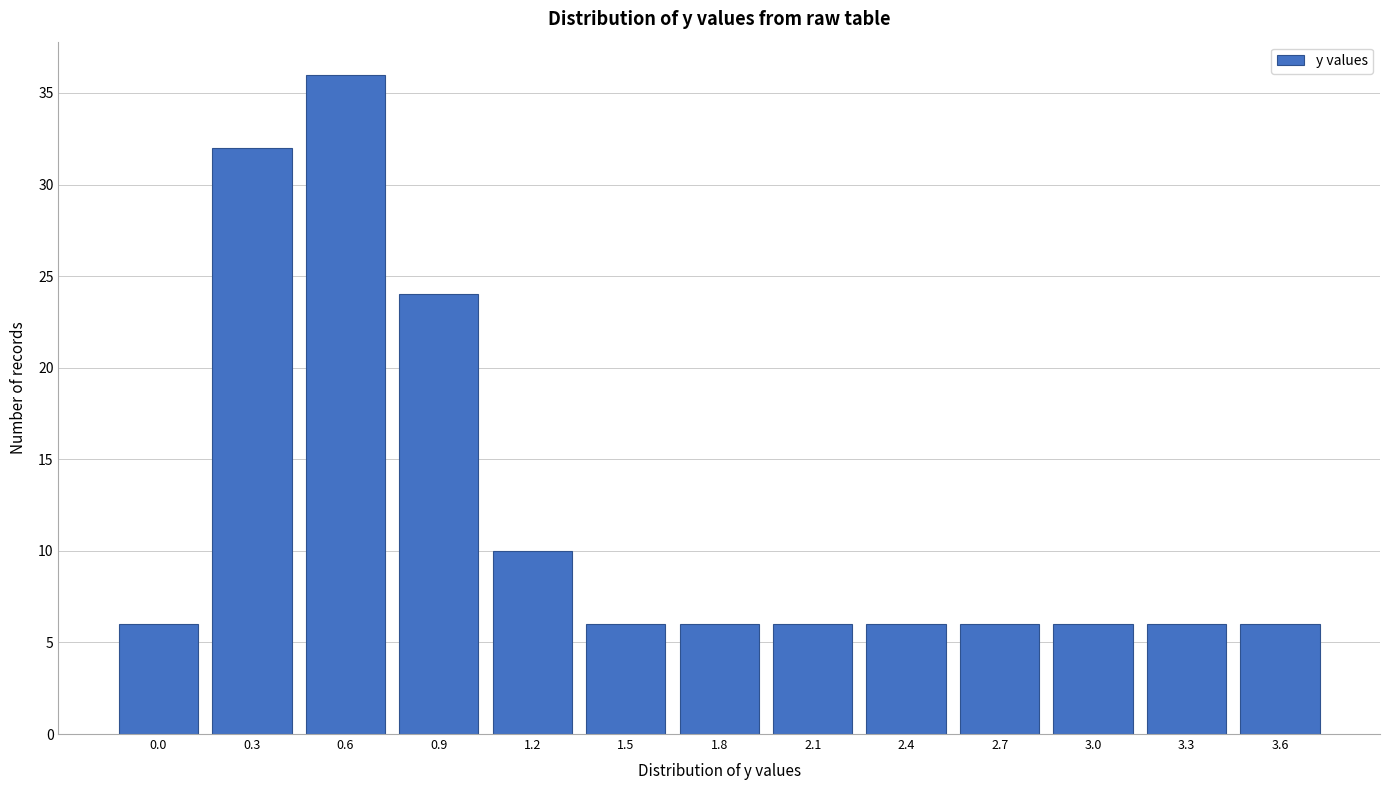

Reading left to right, list all the values displayed in this chart.

6	32	36	24	10	6	6	6	6	6	6	6	6